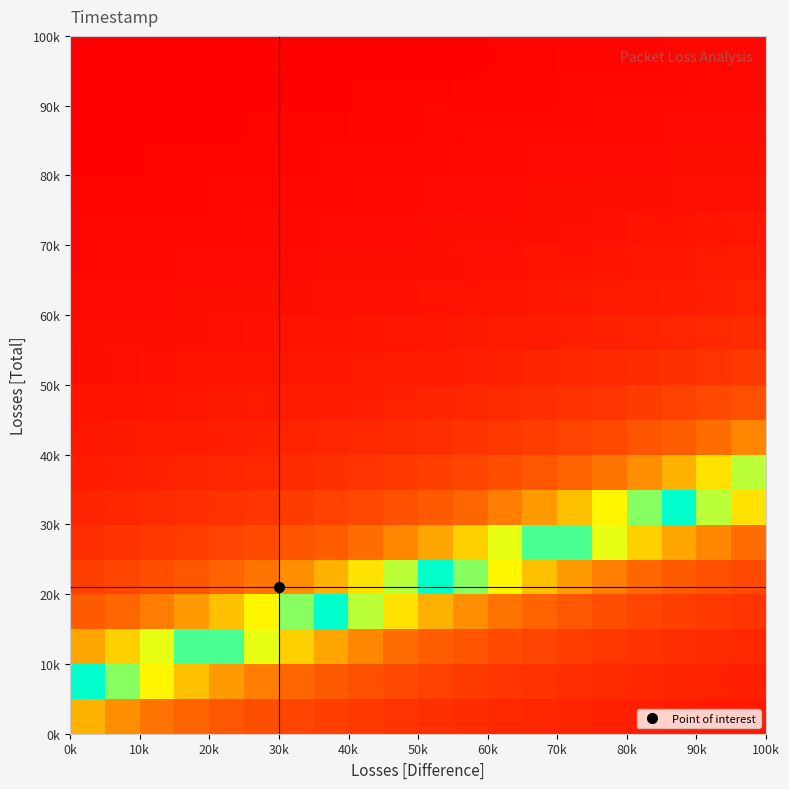

At how many categories does at least one series exceed 30?

20